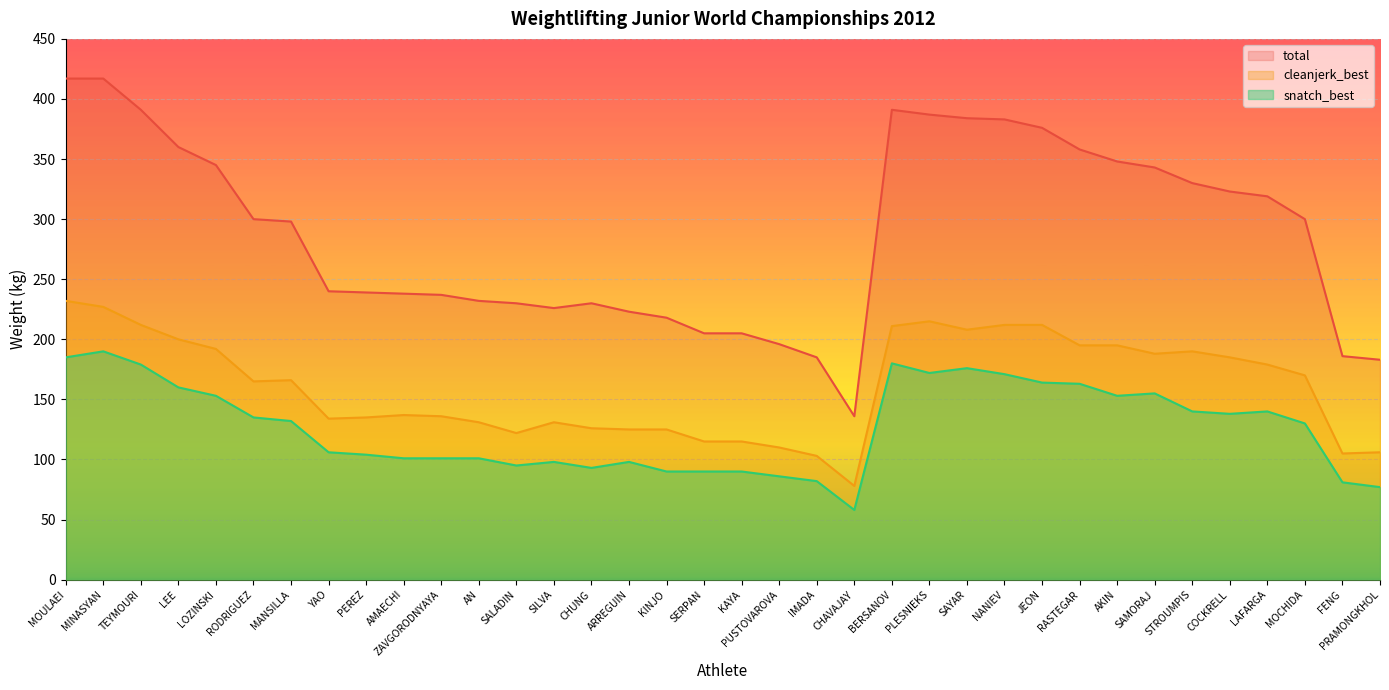

Reading right to left, what are all the values shown in this chart?

snatch_best: PRAMONGKHOL=77	FENG=81	MOCHIDA=130	LAFARGA=140	COCKRELL=138	STROUMPIS=140	SAMORAJ=155	AKIN=153	RASTEGAR=163	JEON=164	NANIEV=171	SAYAR=176	PLESNIEKS=172	BERSANOV=180	CHAVAJAY=58	IMADA=82	PUSTOVAROVA=86	KAYA=90	SERPAN=90	KINJO=90	ARREGUIN=98	CHUNG=93	SILVA=98	SALADIN=95	AN=101	ZAVGORODNYAYA=101	AMAECHI=101	PEREZ=104	YAO=106	MANSILLA=132	RODRIGUEZ=135	LOZINSKI=153	LEE=160	TEYMOURI=179	MINASYAN=190	MOULAEI=185
cleanjerk_best: PRAMONGKHOL=106	FENG=105	MOCHIDA=170	LAFARGA=179	COCKRELL=185	STROUMPIS=190	SAMORAJ=188	AKIN=195	RASTEGAR=195	JEON=212	NANIEV=212	SAYAR=208	PLESNIEKS=215	BERSANOV=211	CHAVAJAY=78	IMADA=103	PUSTOVAROVA=110	KAYA=115	SERPAN=115	KINJO=125	ARREGUIN=125	CHUNG=126	SILVA=131	SALADIN=122	AN=131	ZAVGORODNYAYA=136	AMAECHI=137	PEREZ=135	YAO=134	MANSILLA=166	RODRIGUEZ=165	LOZINSKI=192	LEE=200	TEYMOURI=212	MINASYAN=227	MOULAEI=232
total: PRAMONGKHOL=183	FENG=186	MOCHIDA=300	LAFARGA=319	COCKRELL=323	STROUMPIS=330	SAMORAJ=343	AKIN=348	RASTEGAR=358	JEON=376	NANIEV=383	SAYAR=384	PLESNIEKS=387	BERSANOV=391	CHAVAJAY=136	IMADA=185	PUSTOVAROVA=196	KAYA=205	SERPAN=205	KINJO=218	ARREGUIN=223	CHUNG=230	SILVA=226	SALADIN=230	AN=232	ZAVGORODNYAYA=237	AMAECHI=238	PEREZ=239	YAO=240	MANSILLA=298	RODRIGUEZ=300	LOZINSKI=345	LEE=360	TEYMOURI=391	MINASYAN=417	MOULAEI=417